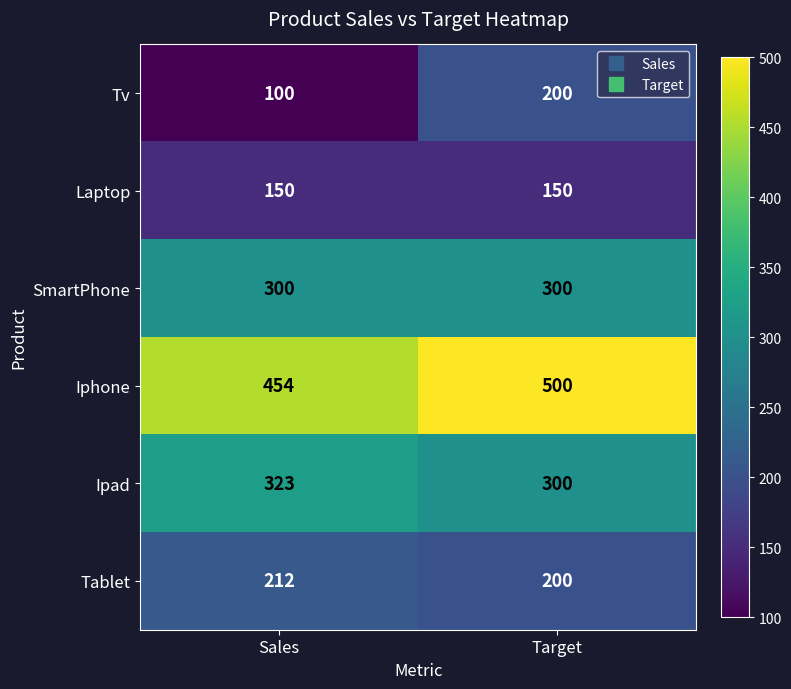

What is the minimum value shown in the chart?

100